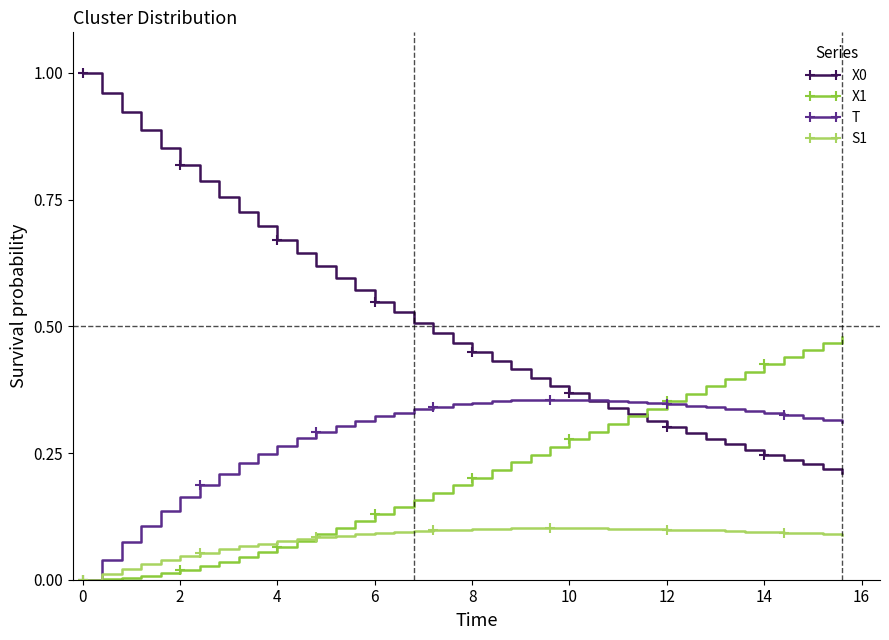

Is this an area chart (filled region under the line)?

No